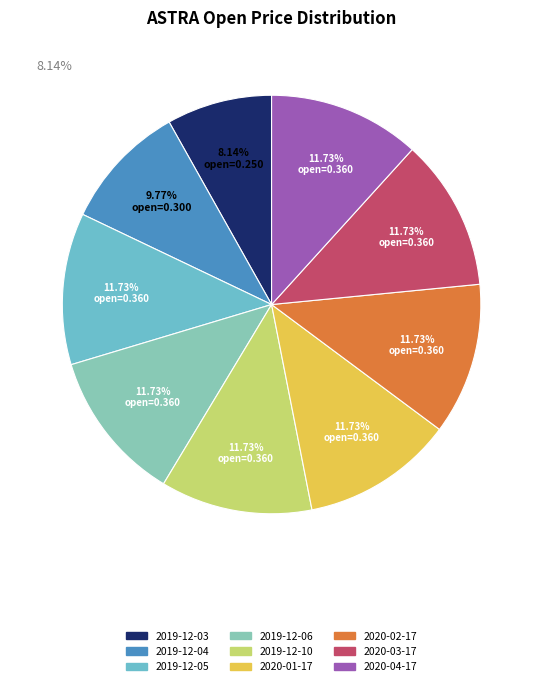

To the nearest percent, what is the average slice percentage?

11%